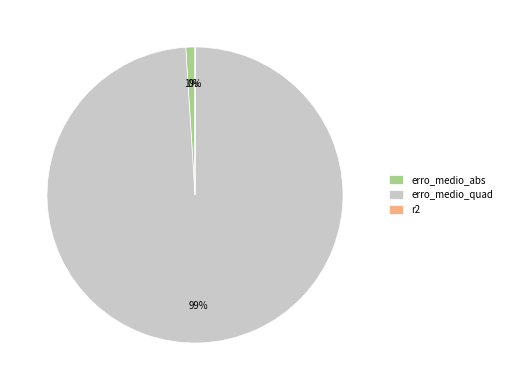

True or false: erro_medio_abs accounts for 7% of the total.

False